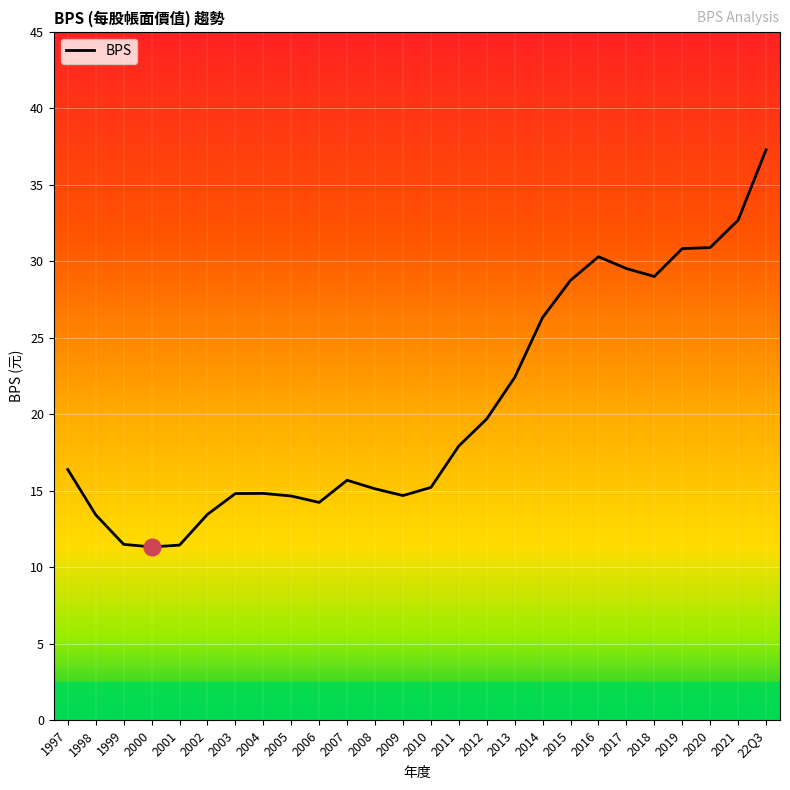

Read the value at 2018.

29.0